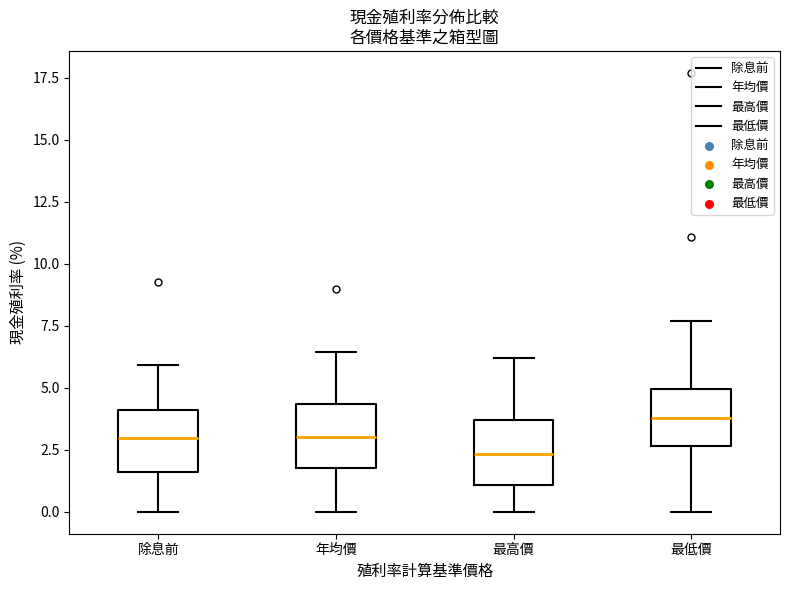

Reading left to right, transcribe this box plot: for each box, give where its median line is, the range the box spans, and where its two whiskers end, as read against the y-axis. The values are not printed on the chart, so give them approximately, as read against the axis.

除息前: median 3.0, box 1.5 to 4.0, whiskers 0.0 to 6.0
年均價: median 3.0, box 2.0 to 4.5, whiskers 0.0 to 6.5
最高價: median 2.5, box 1.0 to 3.5, whiskers 0.0 to 6.0
最低價: median 4.0, box 2.5 to 5.0, whiskers 0.0 to 7.5